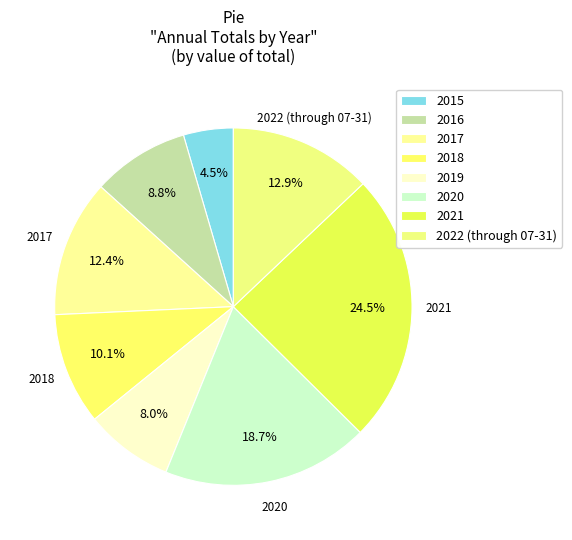

Count the number of slices in the pie.

8